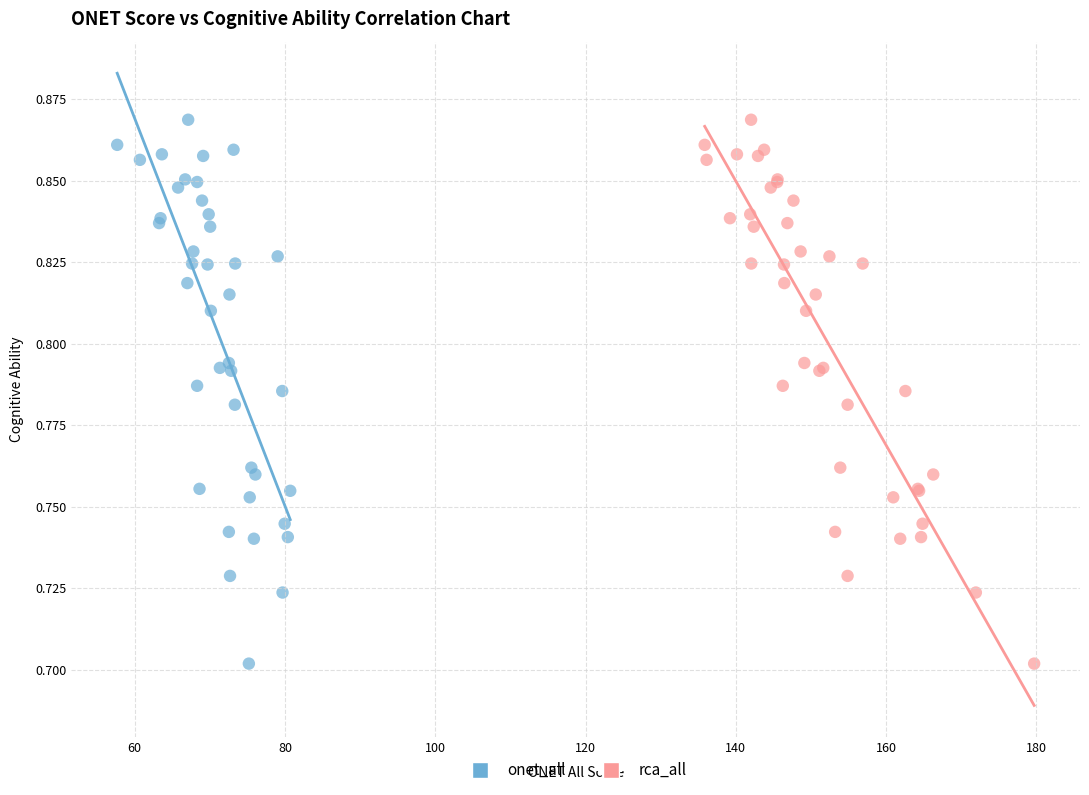

What are all the series names shown in the legend?

onet_all, rca_all